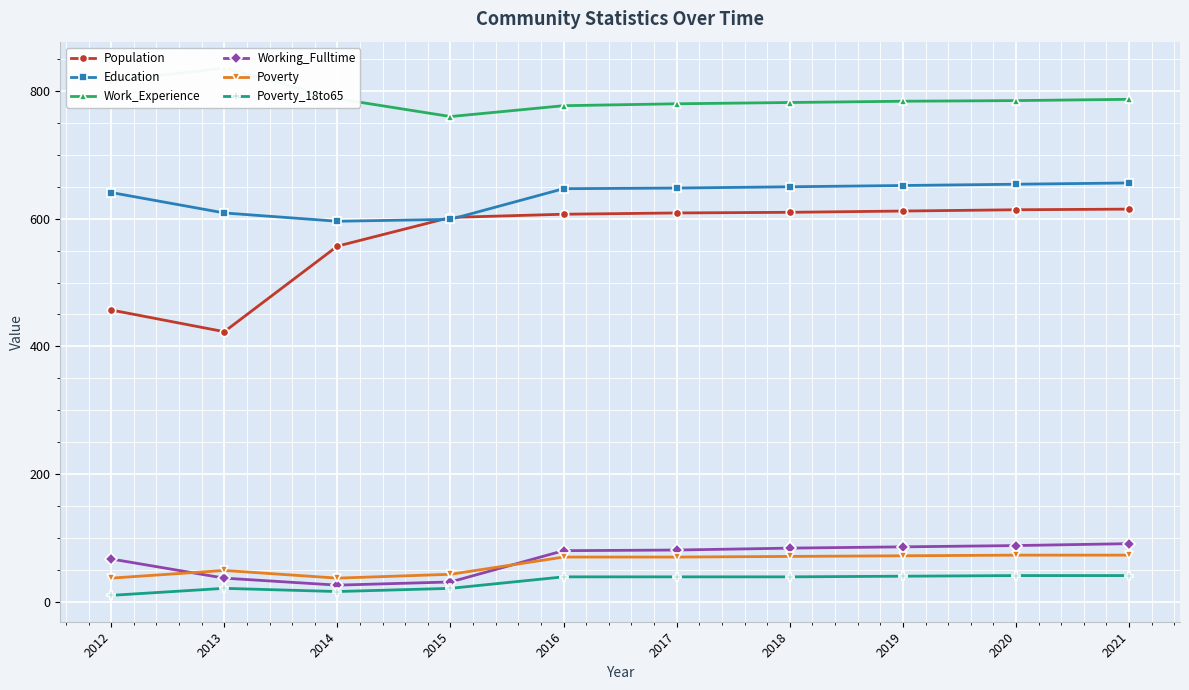

In Work_Experience, how many points are higher than both neighbors (excluding endpoints)?

1